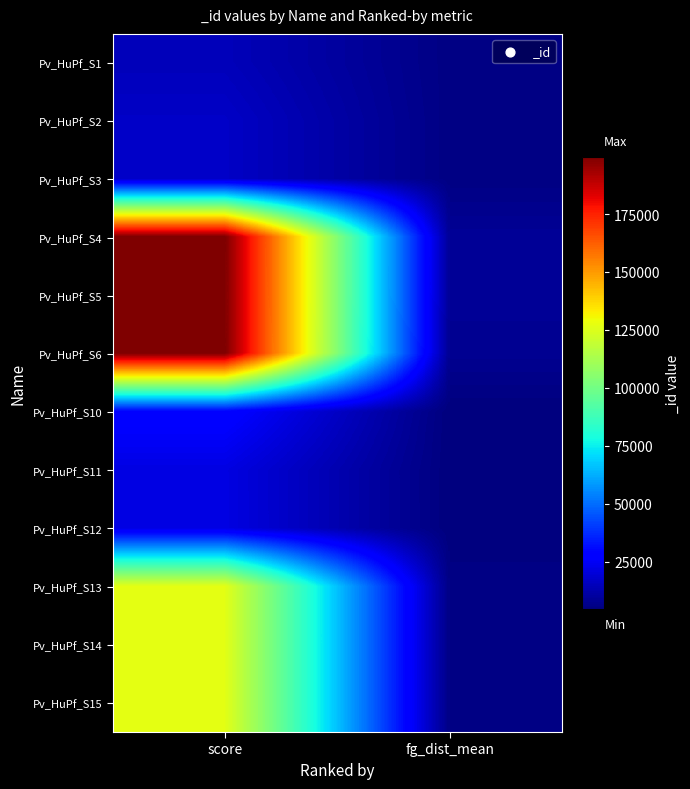

Reading right to left, list all the values displayed in this chart.

Pv_HuPf_S1: fg_dist_mean=5621	score=14858
Pv_HuPf_S2: fg_dist_mean=5621	score=16986
Pv_HuPf_S3: fg_dist_mean=5621	score=16989
Pv_HuPf_S4: fg_dist_mean=8807	score=199643
Pv_HuPf_S5: fg_dist_mean=8770	score=199591
Pv_HuPf_S6: fg_dist_mean=7995	score=199642
Pv_HuPf_S10: fg_dist_mean=4607	score=28618
Pv_HuPf_S11: fg_dist_mean=4629	score=21633
Pv_HuPf_S12: fg_dist_mean=4637	score=21646
Pv_HuPf_S13: fg_dist_mean=5880	score=126557
Pv_HuPf_S14: fg_dist_mean=5892	score=126538
Pv_HuPf_S15: fg_dist_mean=5897	score=126529